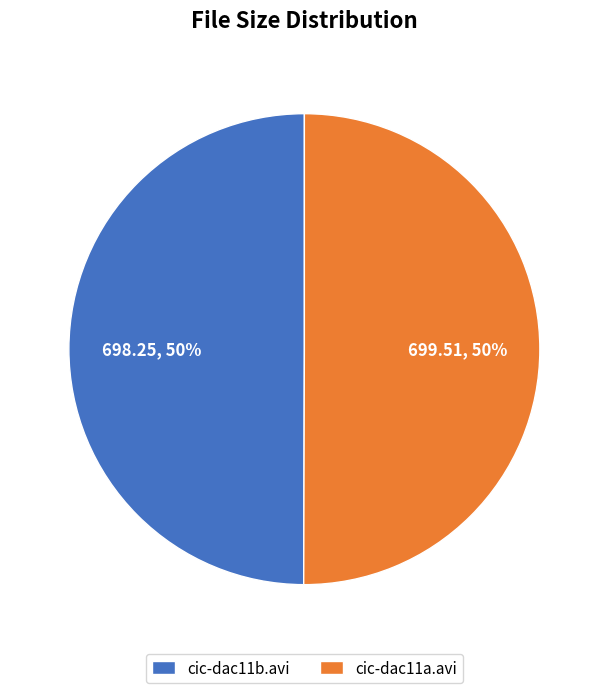

To the nearest percent, what is the combined percentage of cic-dac11b.avi and cic-dac11a.avi?

100%